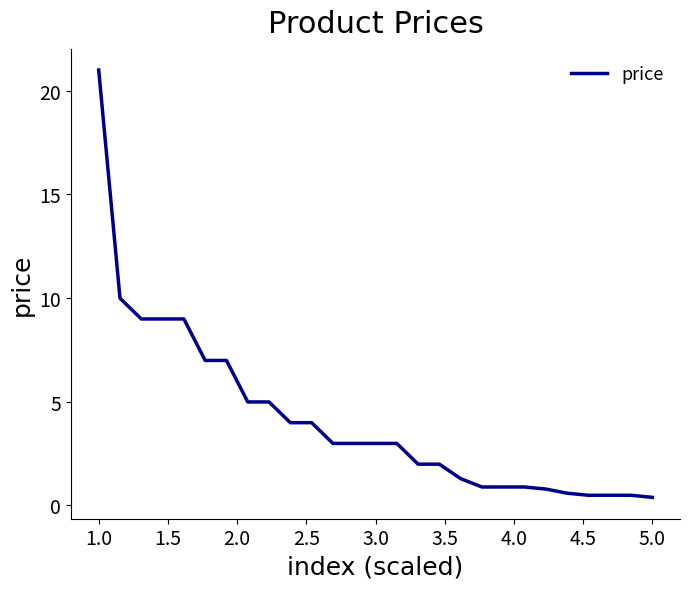

What is the greatest value displayed?

21.0